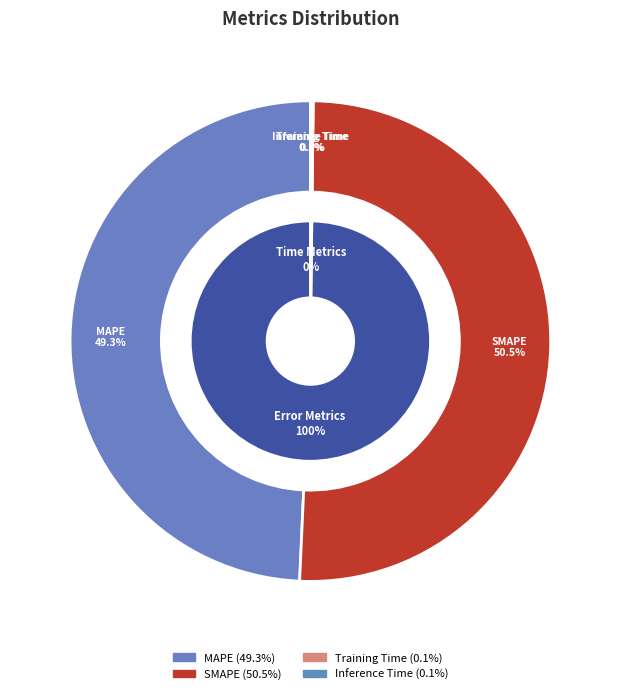

What is the smallest slice in the pie chart?

Training Time